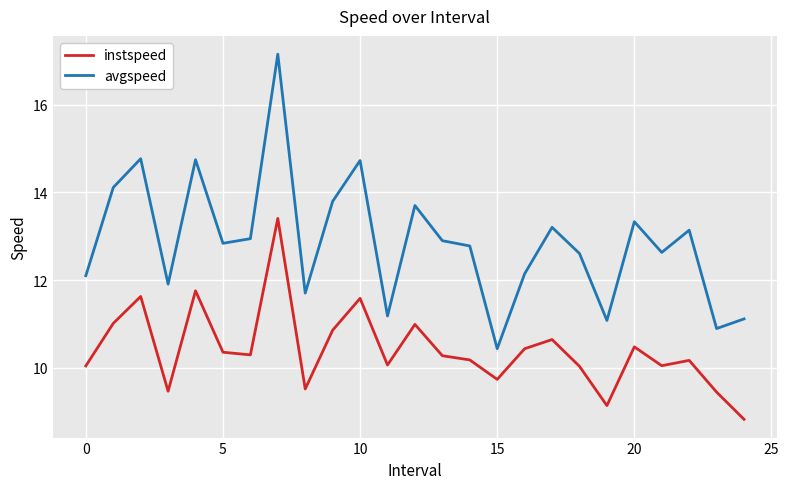

What is the maximum value for instspeed?

13.4